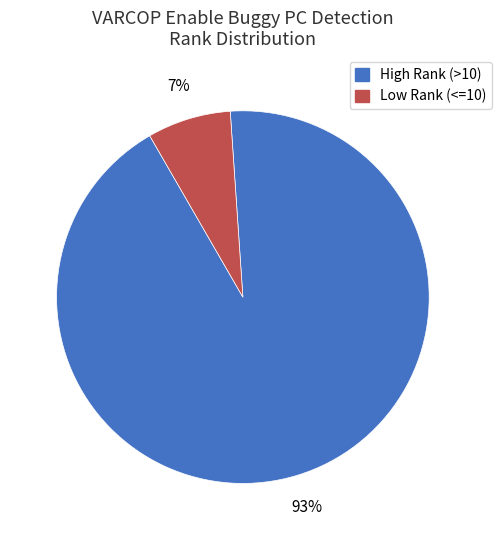

Is there any slice that represents more than half of the pie?

Yes